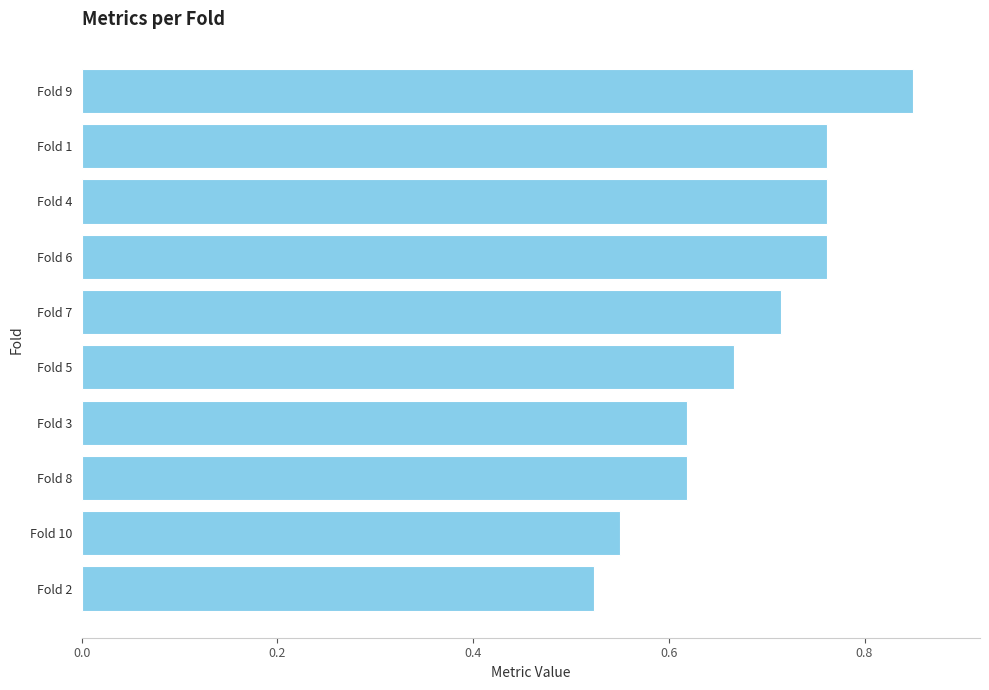

How many values are between 0 and 1?

10